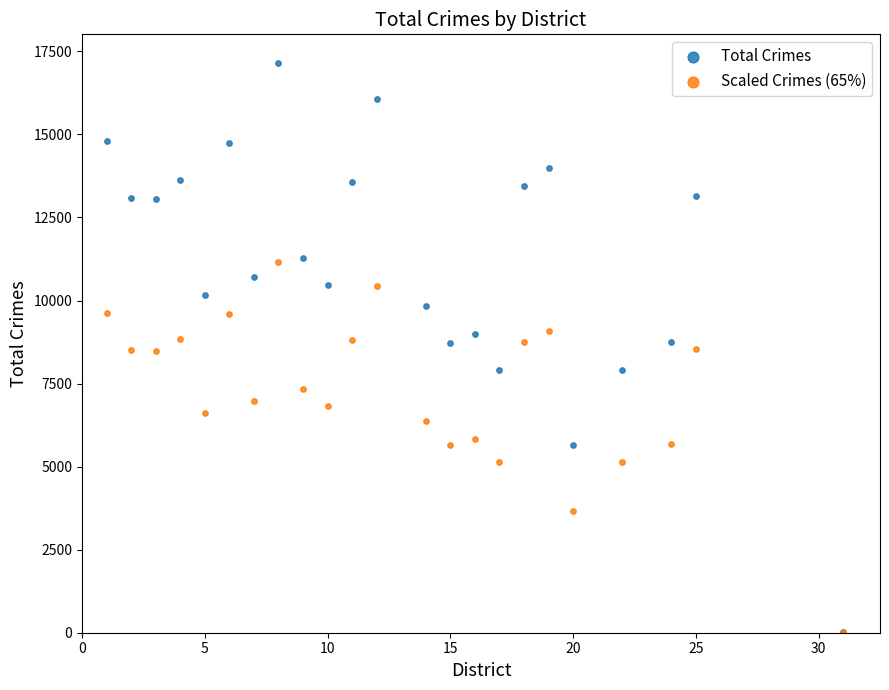

Which series contains the highest Y value?

Total Crimes